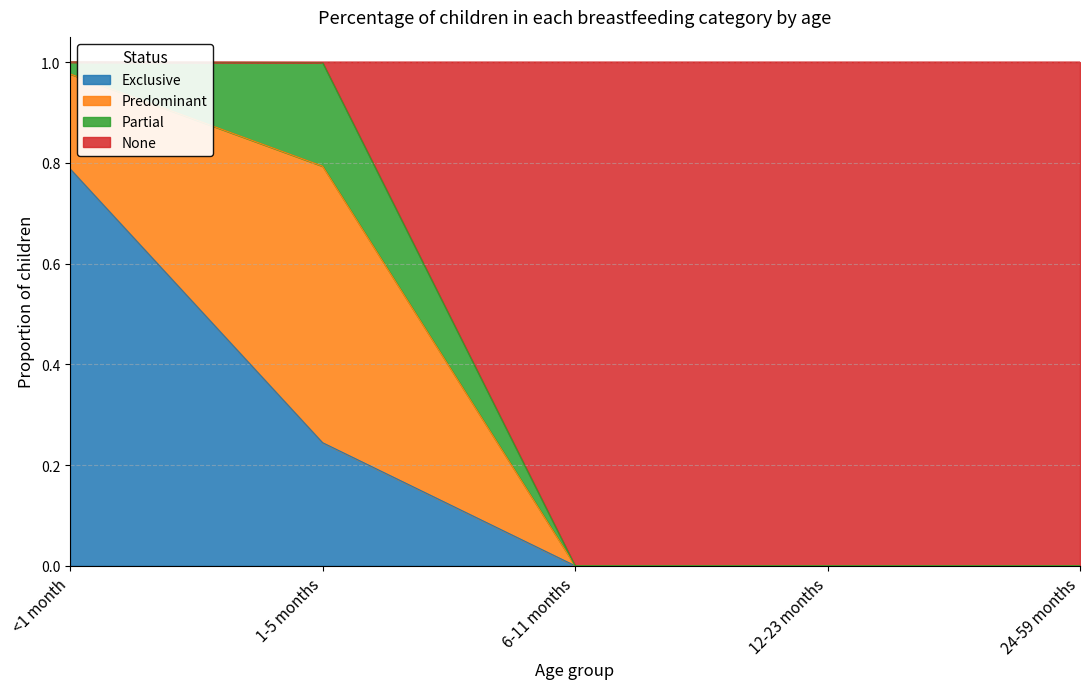

At which label does Exclusive reach its peak?

<1 month